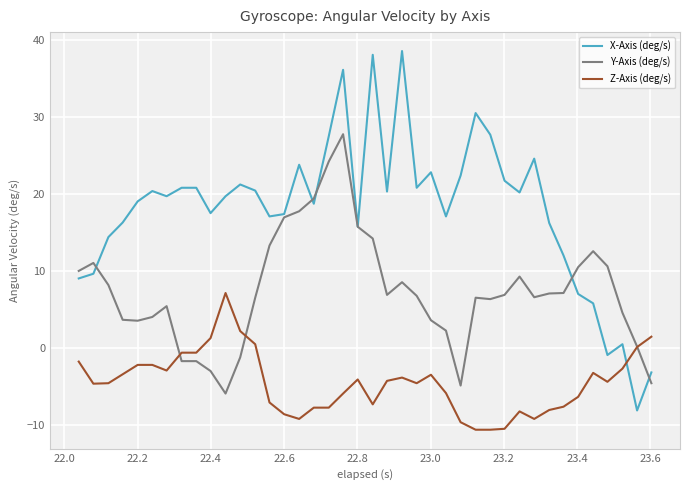

How many intersections are there between X-Axis (deg/s) and Z-Axis (deg/s)?

1